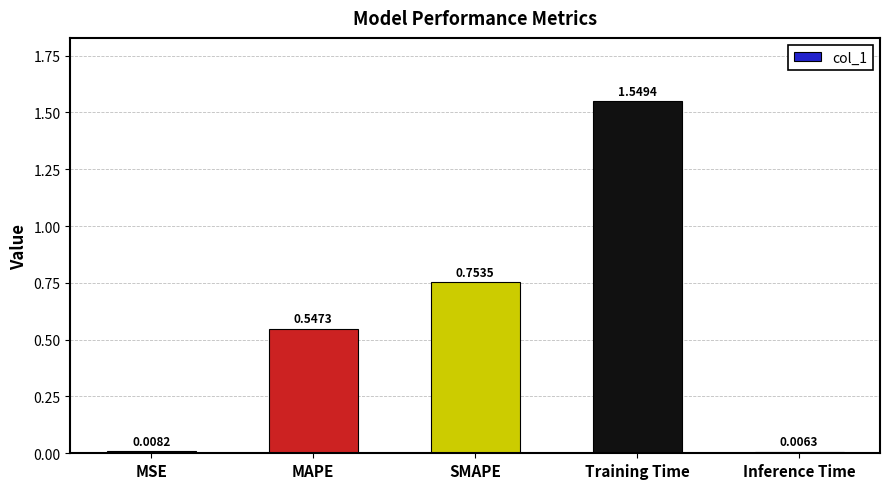

What is the average value?

0.6